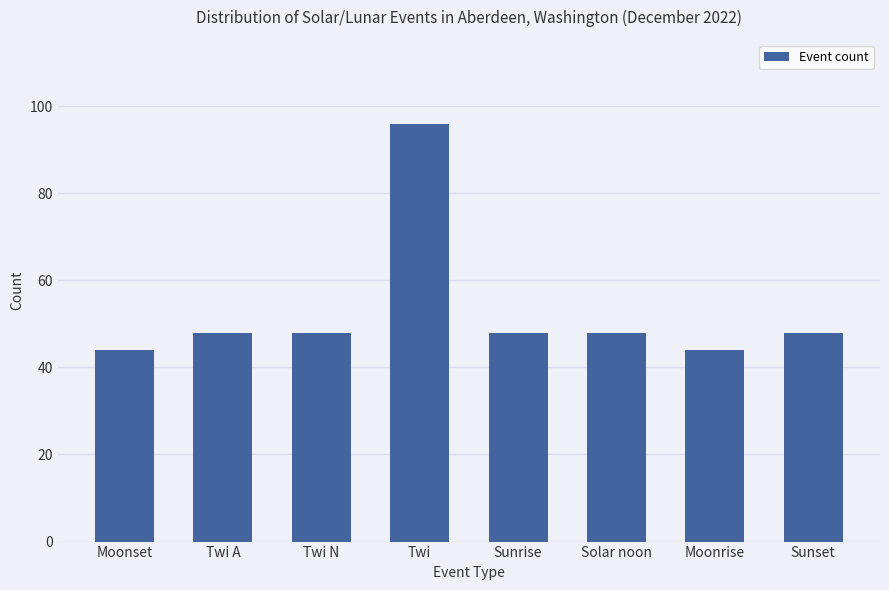

True or false: the data shows 13 at Twi A.

False